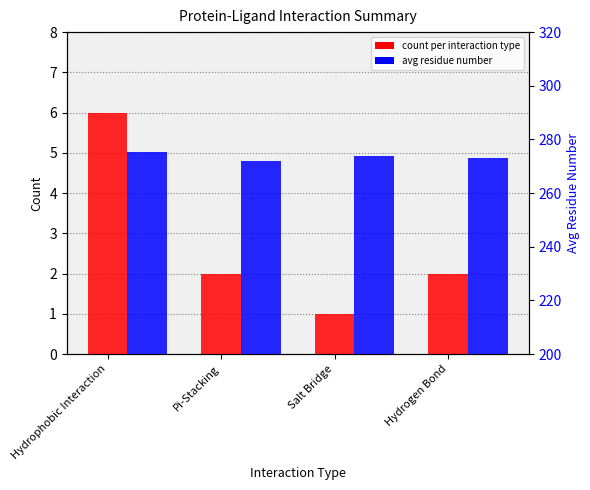

What position from the right is Hydrophobic Interaction?

4